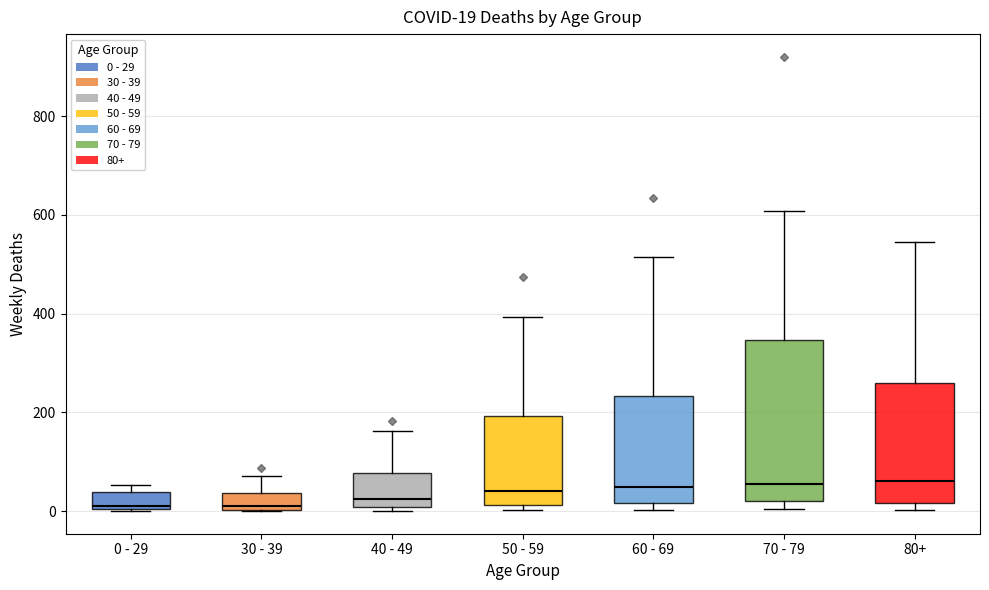

Comparing the boxes themselves (not the whiskers), which one is the tallest?

70 - 79